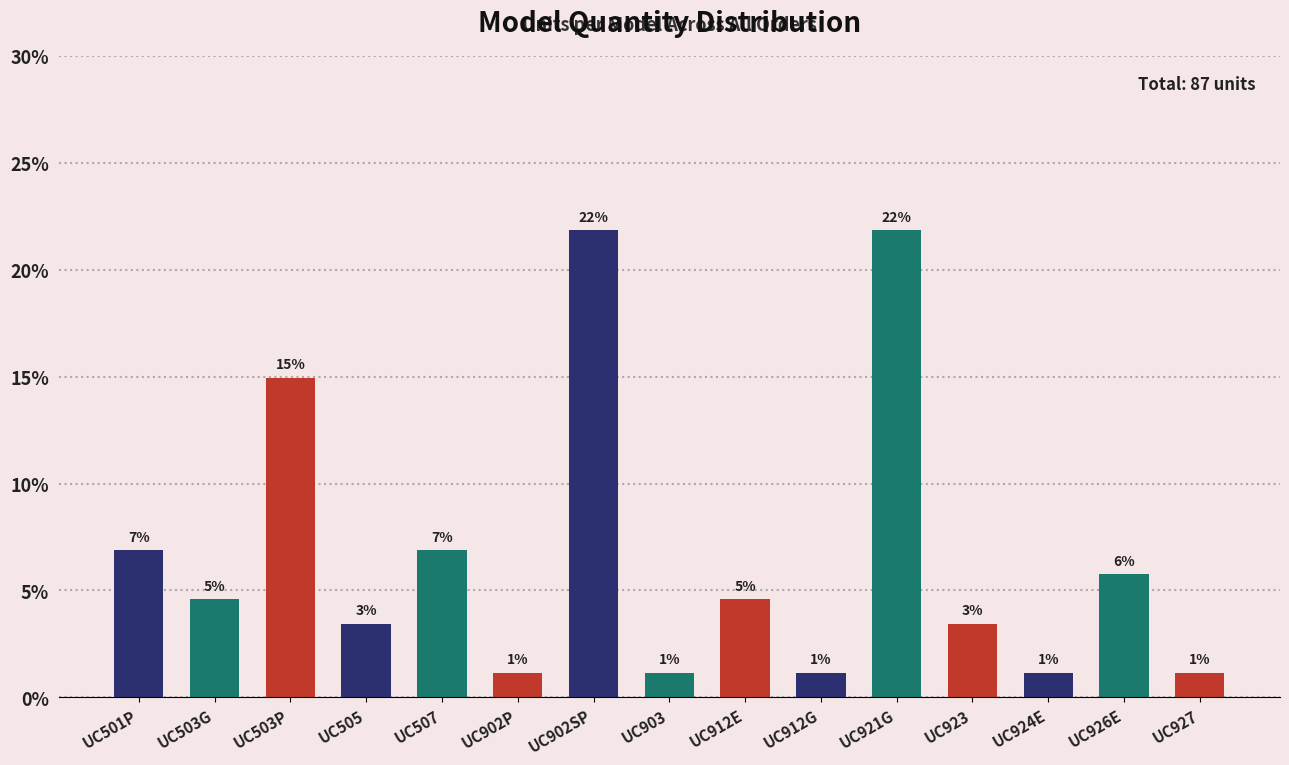

True or false: the data shows 0.4 at UC924E.

False